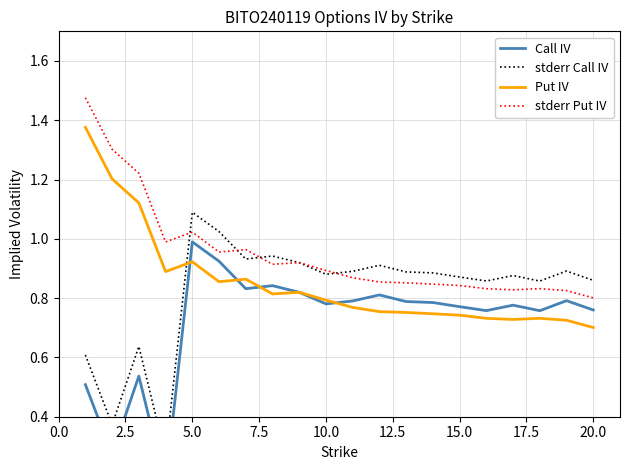

Does the chart display data point markers on the line(s)?

No